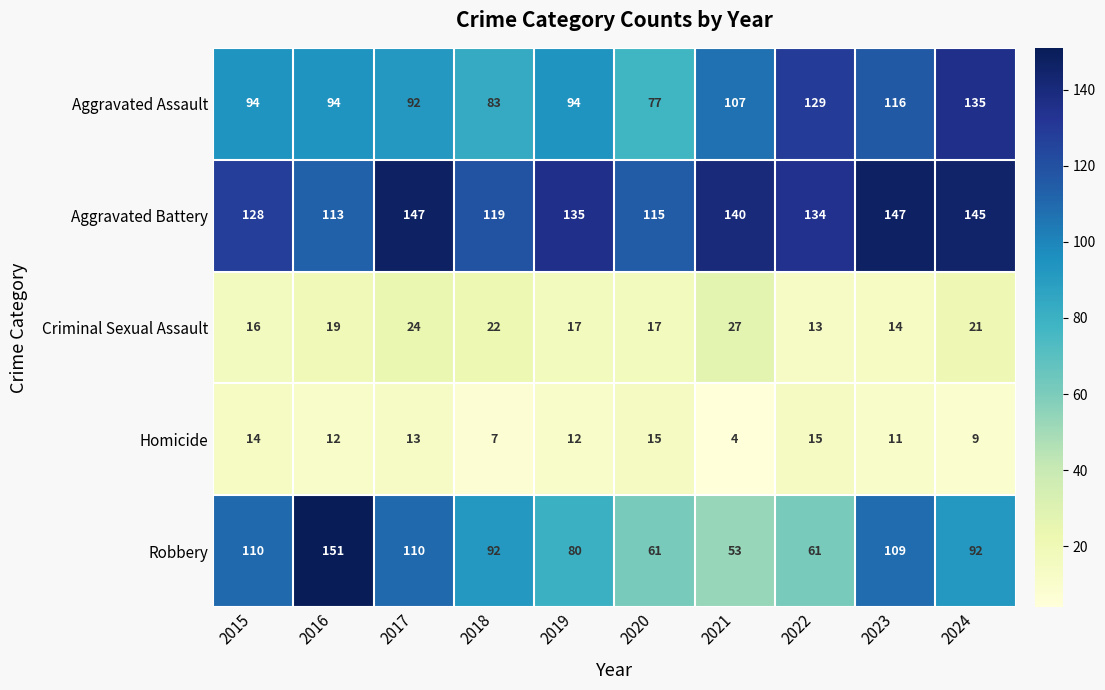

Where is Criminal Sexual Assault nearest to the value 20?

2016